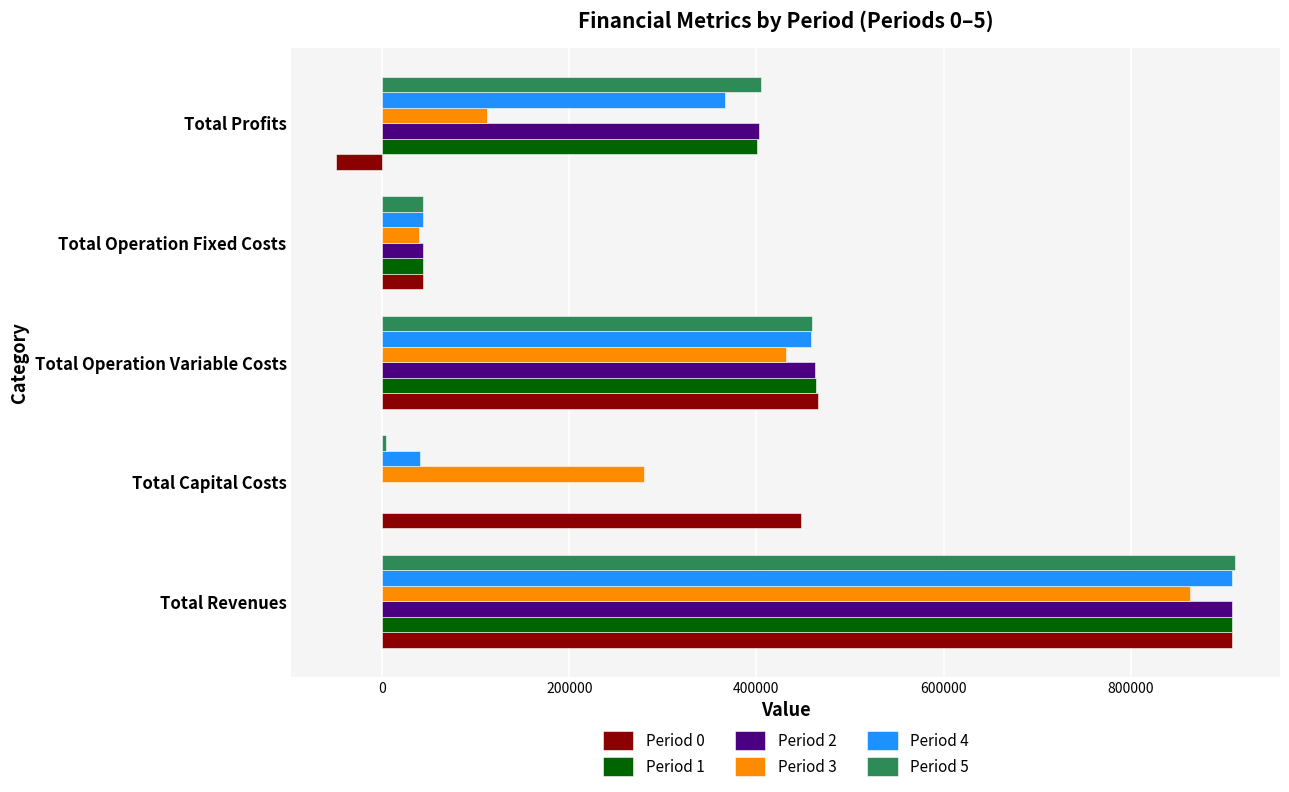

What is the sum of all Period 5 values?

1823187.7